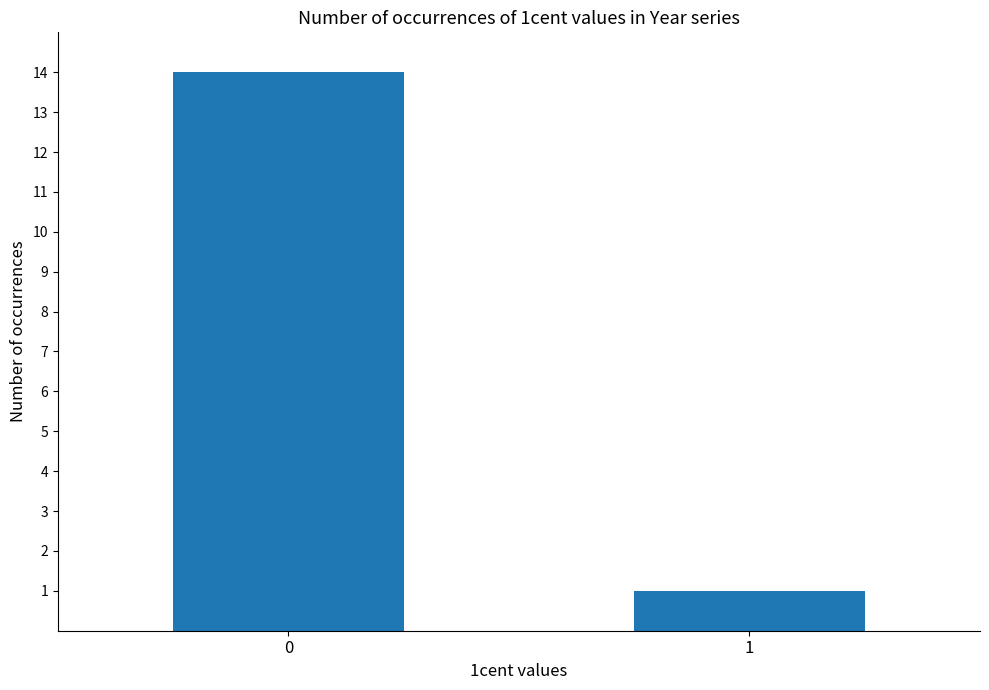

What is the ratio of the value at 0 to the value at 1?

14.0